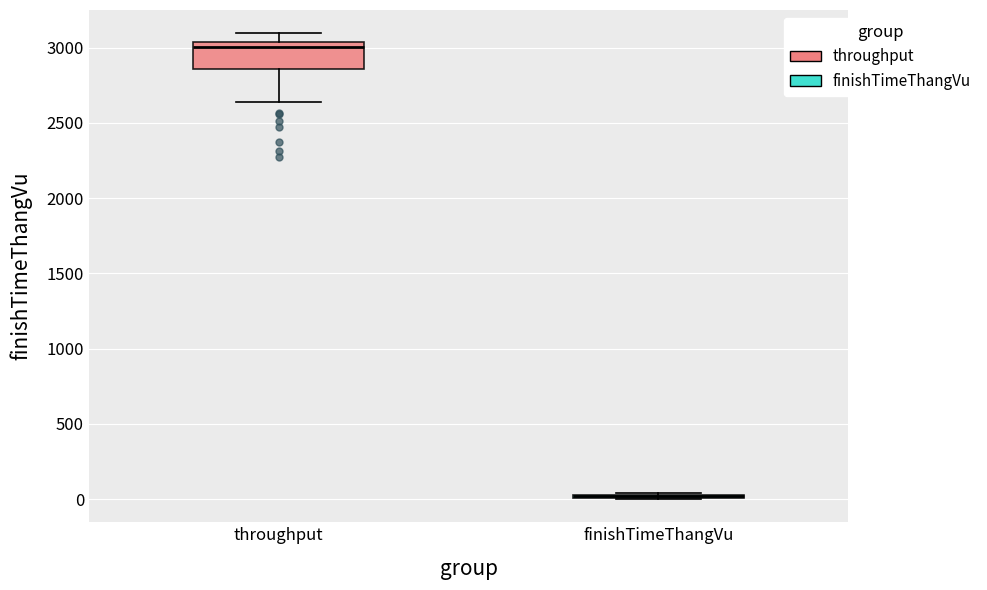

Where is the upper edge of the box for throughput on the y-axis? The values are not printed on the chart, so give them approximately, as read against the axis.

3050